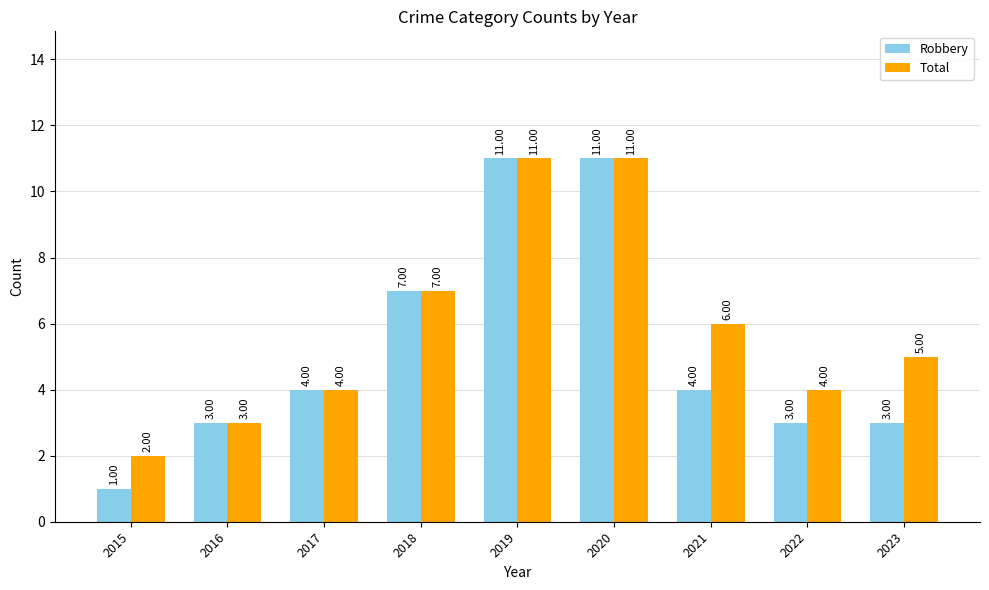

Which series has the largest total across all categories?

Total